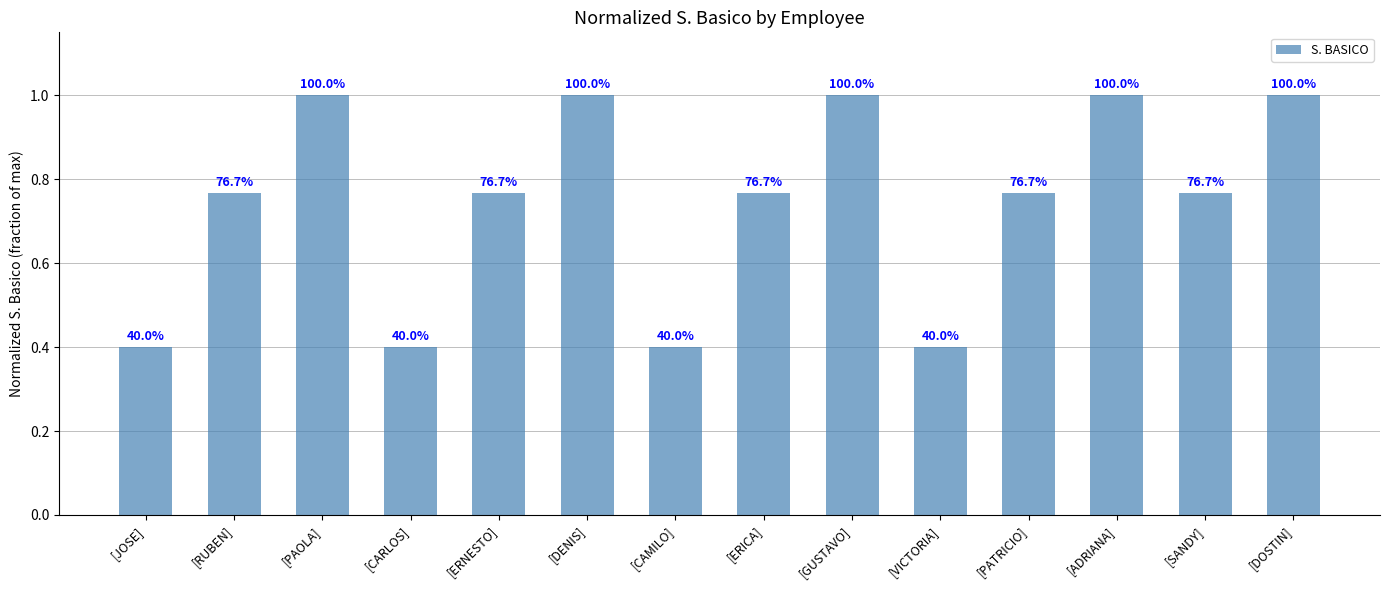

Are the bars horizontal?

No